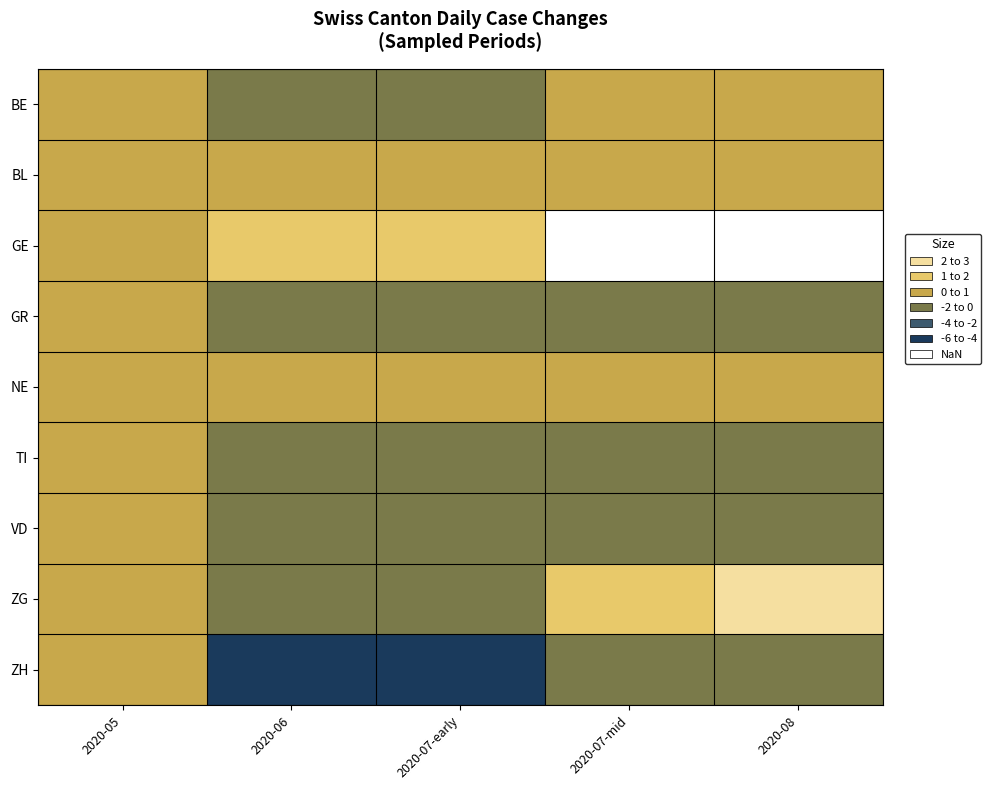

At GE, list the series in order from largest to smallest.

2020-06, 2020-07-early, 2020-05, 2020-07-mid, 2020-08